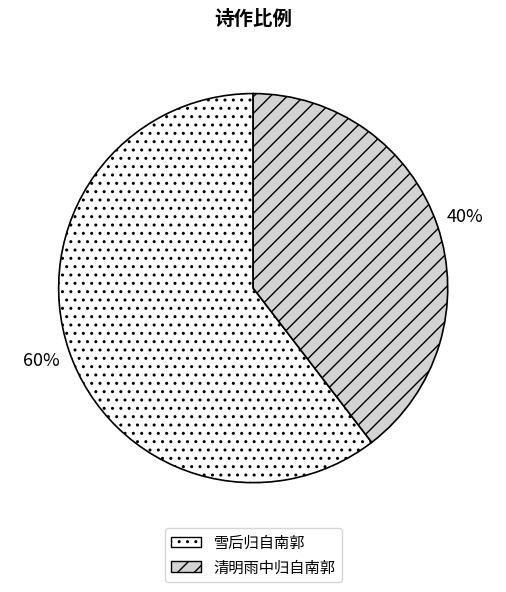

Approximately how many times larger is the value at 雪后归自南郭 compared to 清明雨中归自南郭?

1.5